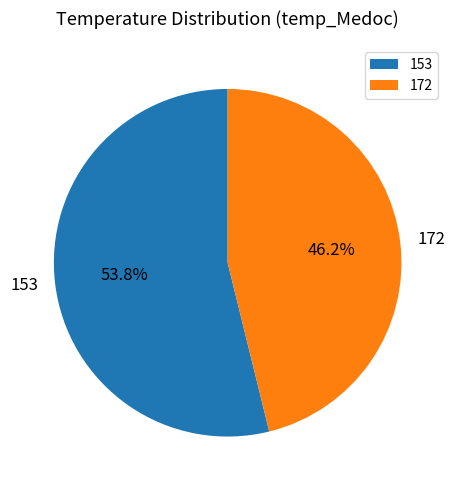

How many segments does this pie chart have?

2